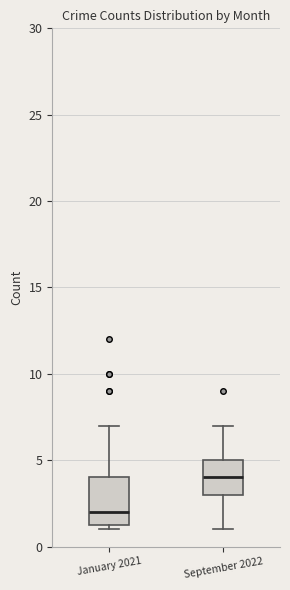

Reading left to right, transcribe this box plot: for each box, give where its median line is, the range the box spans, and where its two whiskers end, as read against the y-axis. The values are not printed on the chart, so give them approximately, as read against the axis.

January 2021: median 2.0, box 1.5 to 4.0, whiskers 1.0 to 7.0
September 2022: median 4.0, box 3.0 to 5.0, whiskers 1.0 to 7.0